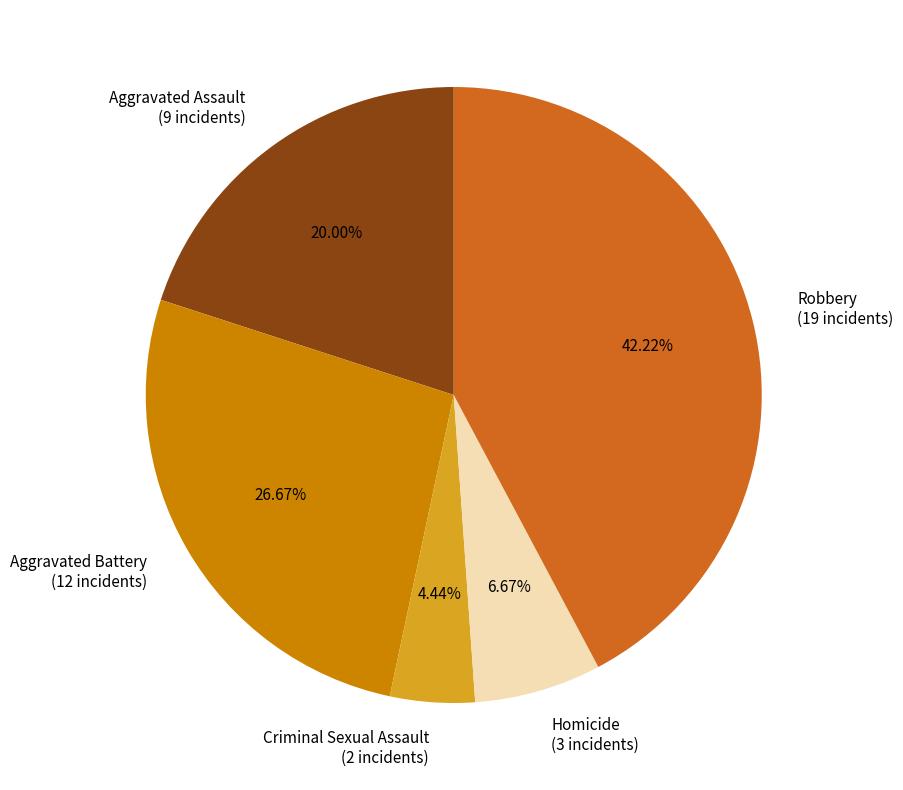

Is it true that Robbery is 42% of the pie?

True